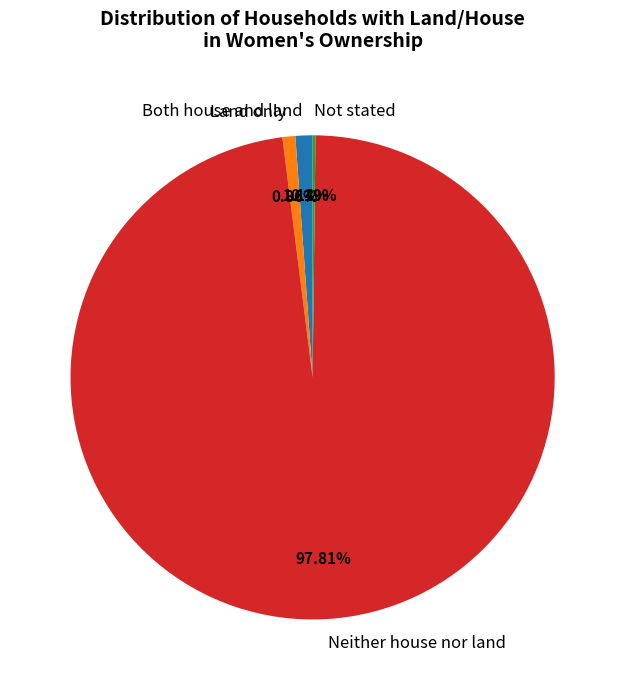

What is the largest slice in the pie chart?

Neither house nor land